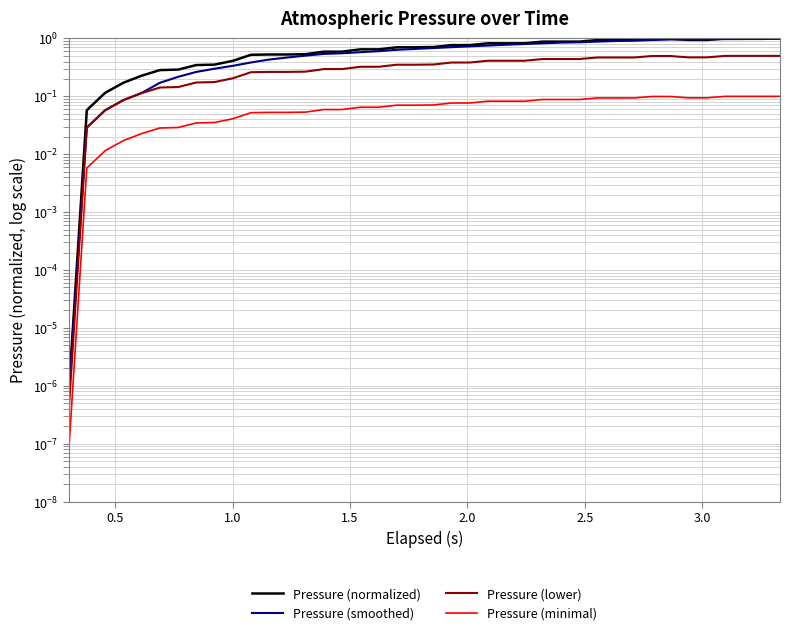

Is the value of Pressure (lower) at 18 greater than the value of Pressure (smoothed) at 14?

No